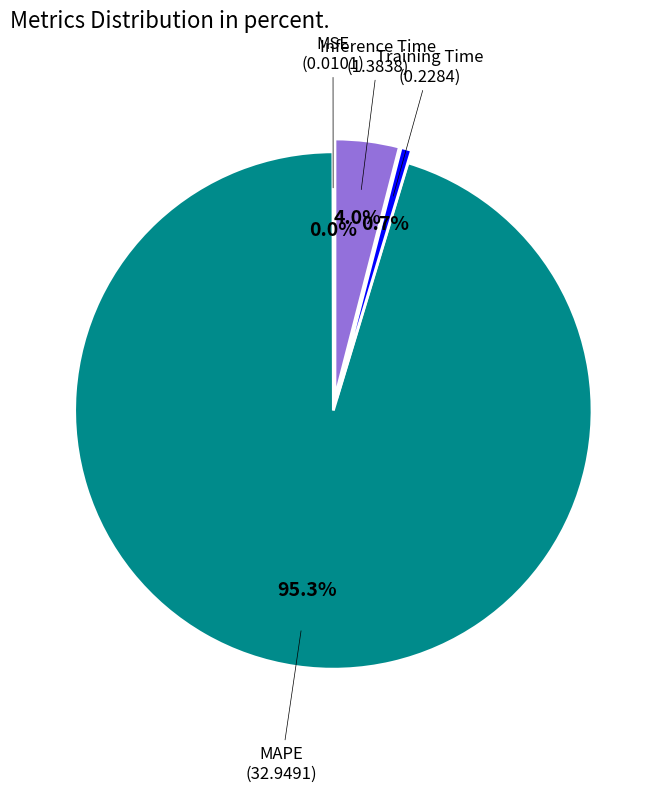

Which category has the smallest portion of the pie?

MSE